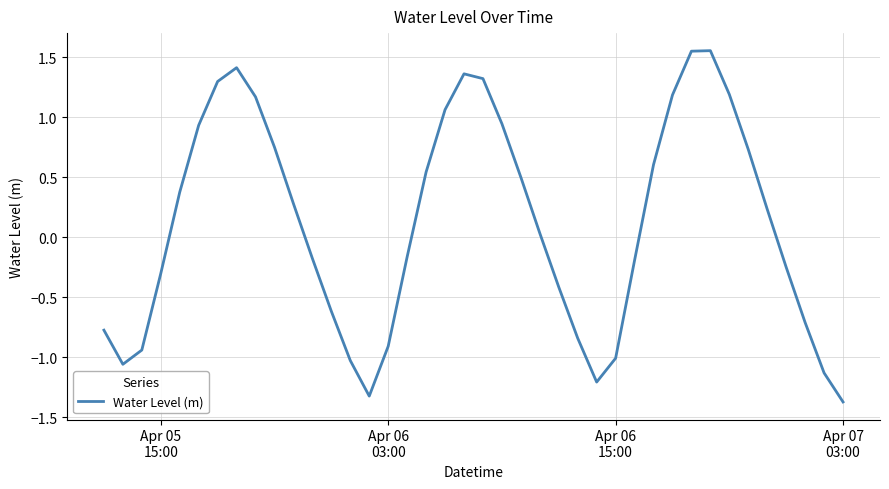

What is the difference between the maximum and minimum values?

2.9